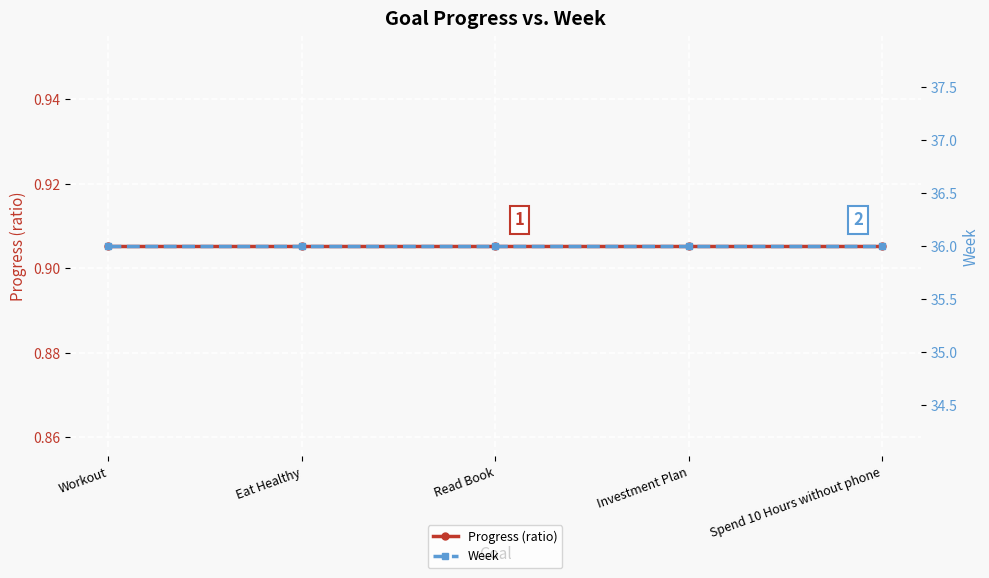

What position from the left is Investment Plan?

4